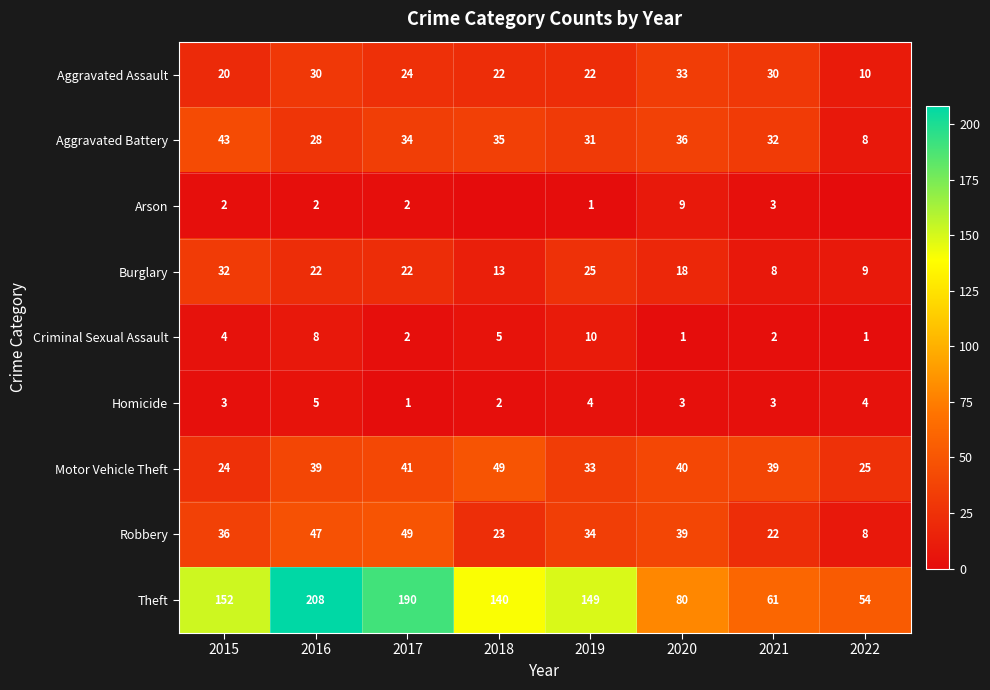

How many values in the Burglary series are below 22?

4